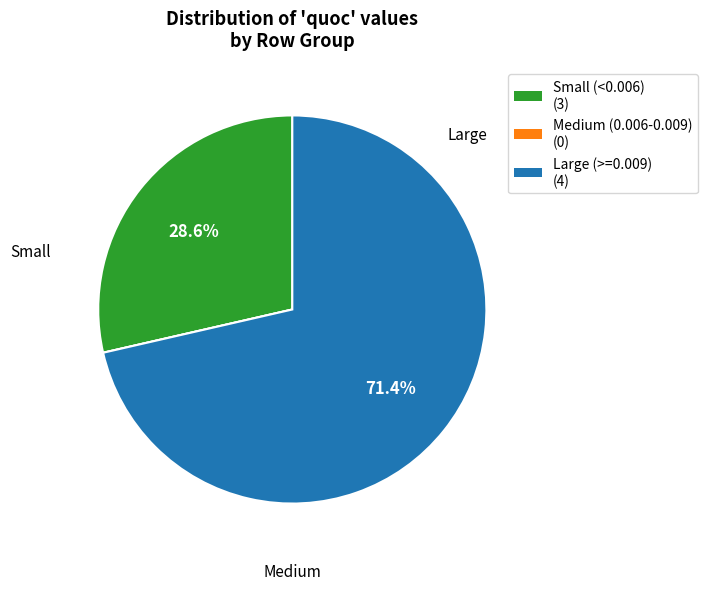

Approximately how many times larger is the value at Large (>=0.009) (4) compared to Small (<0.006) (3)?

2.5